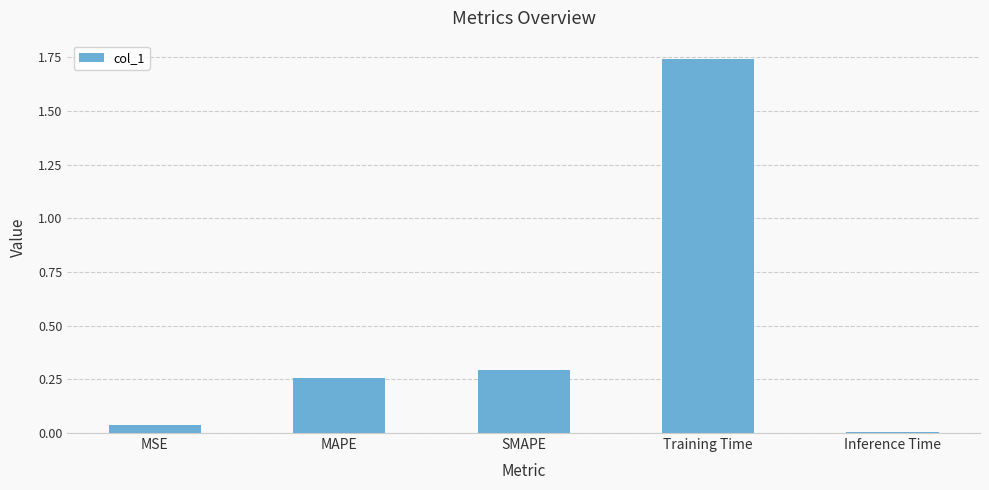

What position from the right is MSE?

5